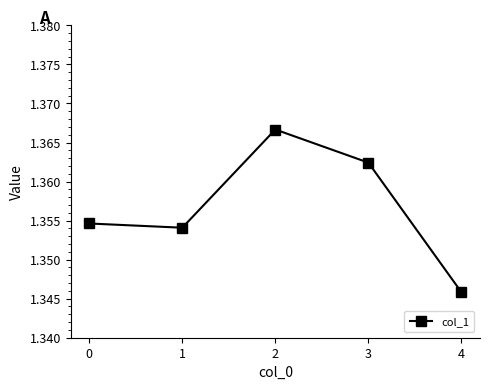

Is it true that the value at 1 is 2.1?

False